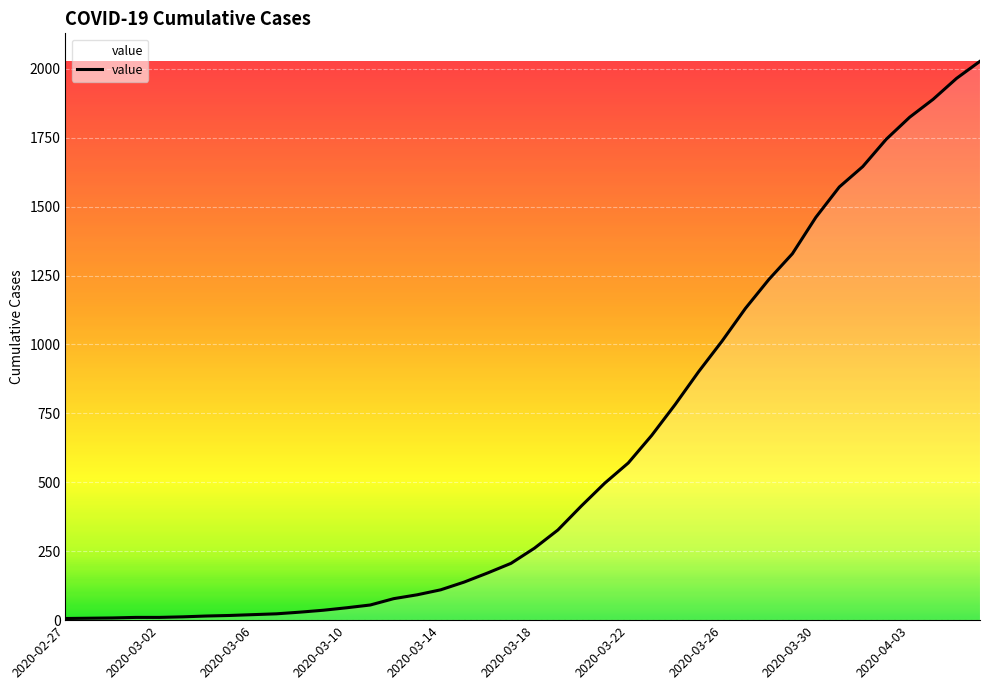

What is the maximum value shown in the chart?

2027